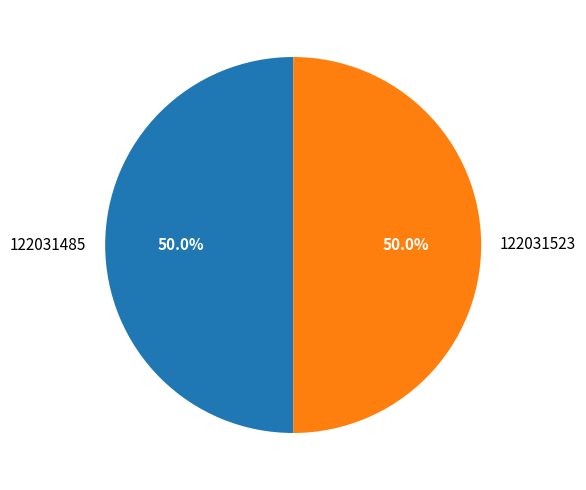

To the nearest percent, what percentage of the pie is 122031485?

50%